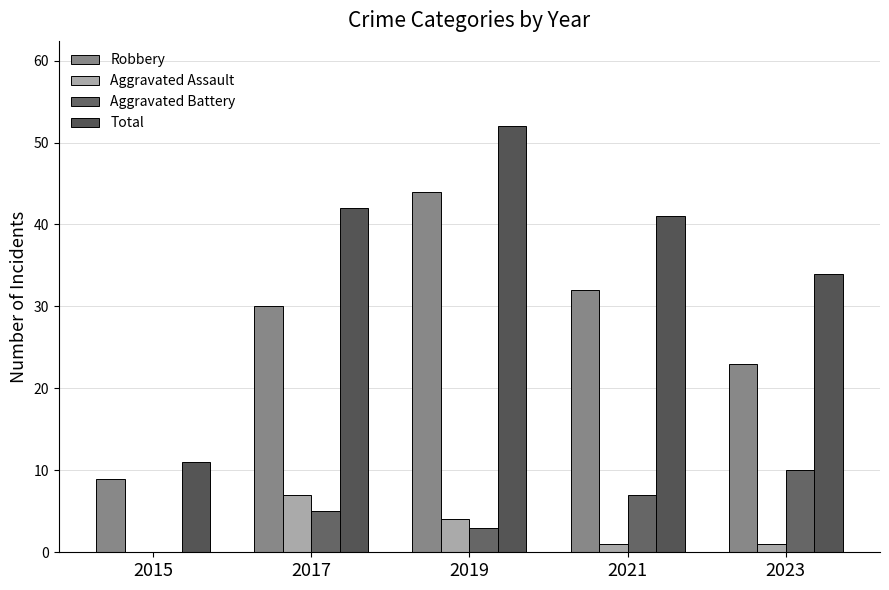

How many data points does each series have?

5